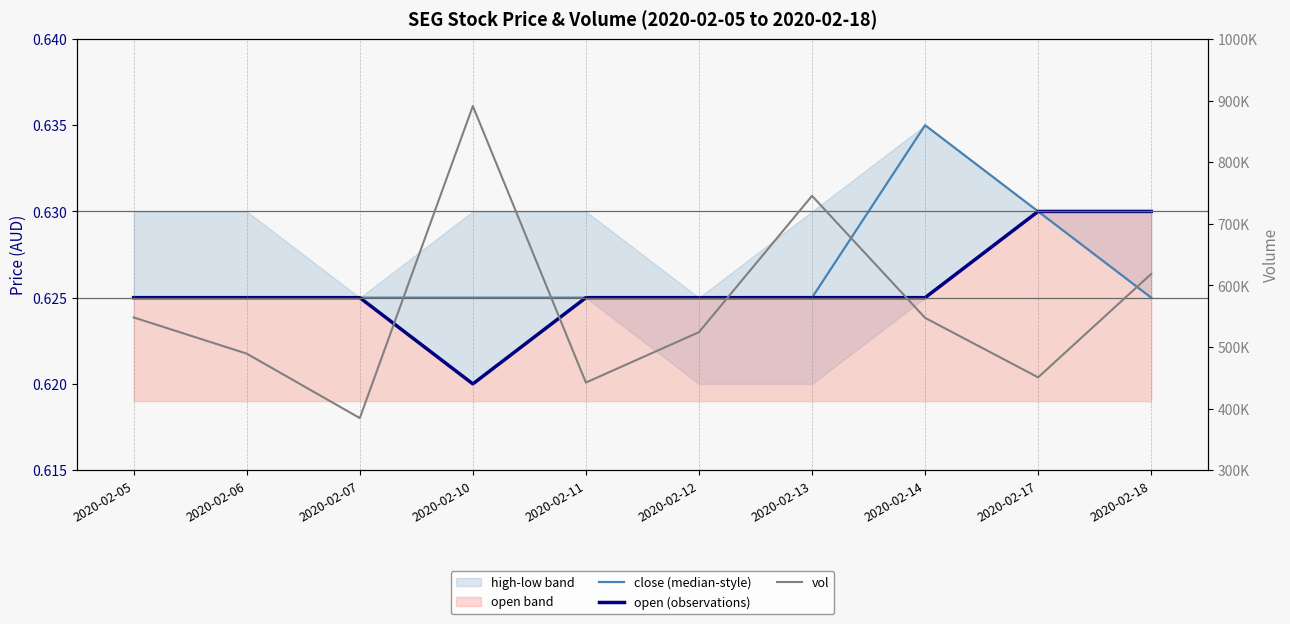

How many interior local valleys does the vol series have?

3